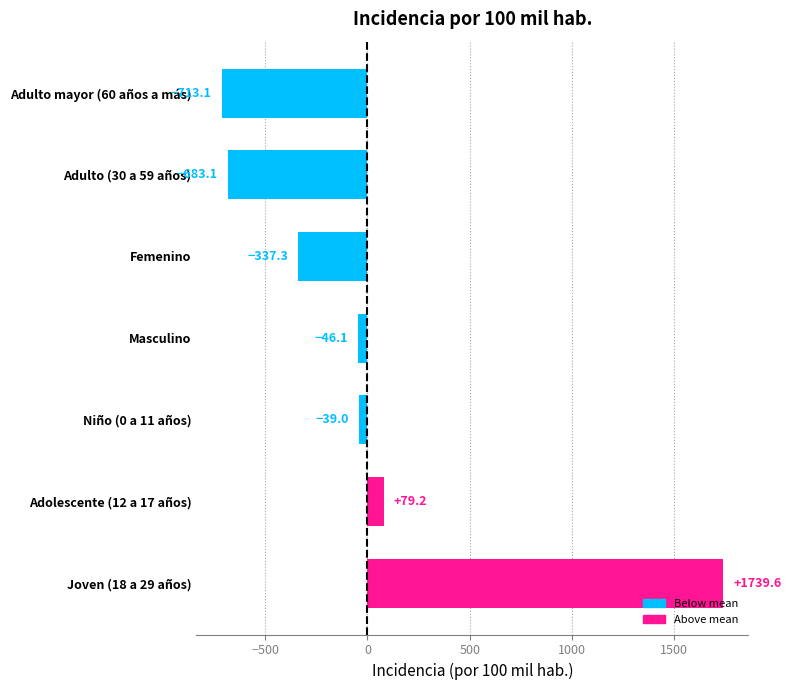

Reading bottom to top, extract all data points from this chart.

1739.6	79.2	-39.0	-46.1	-337.3	-683.1	-713.1